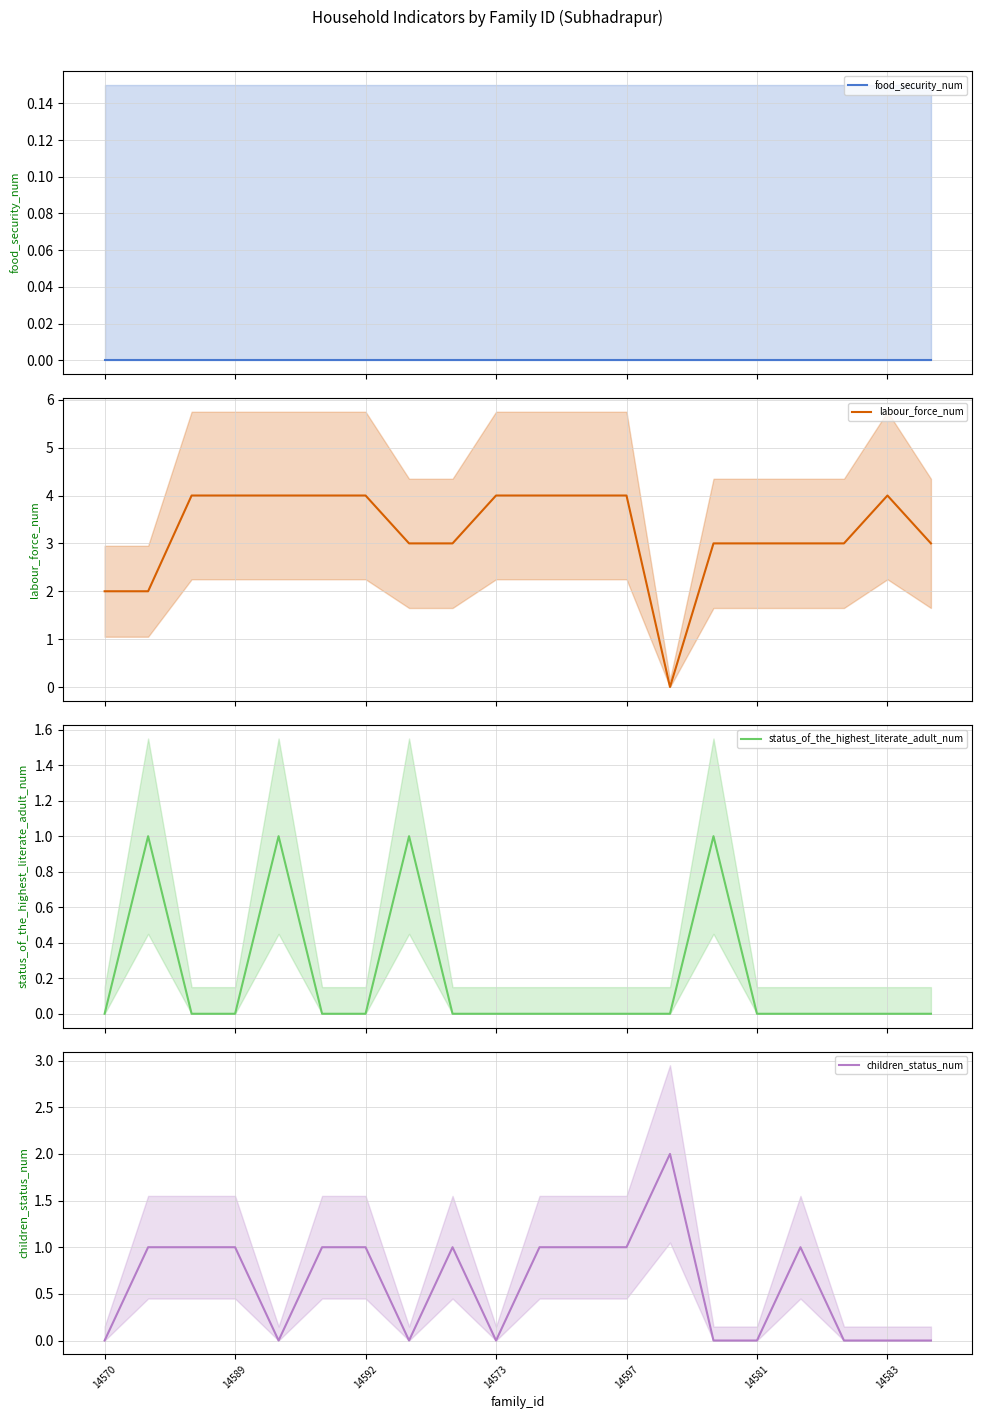

What is the difference between the highest and lowest values at 7?

3